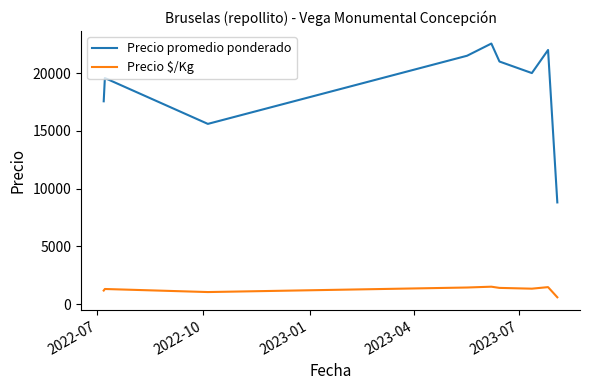

True or false: Precio promedio ponderado and Precio $/Kg cross at least once.

False